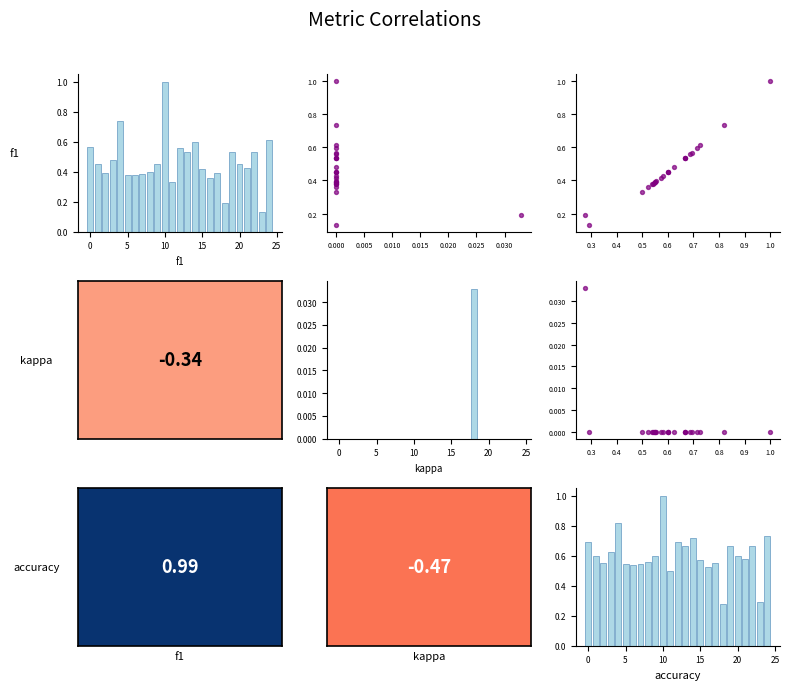

The kappa vs f1 series shows 0.5 at 0. True or false?

True